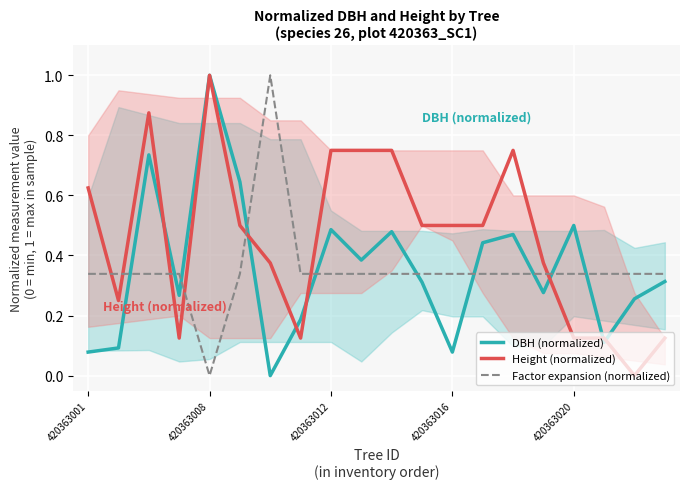

What is the maximum value for DBH (normalized)?

1.0